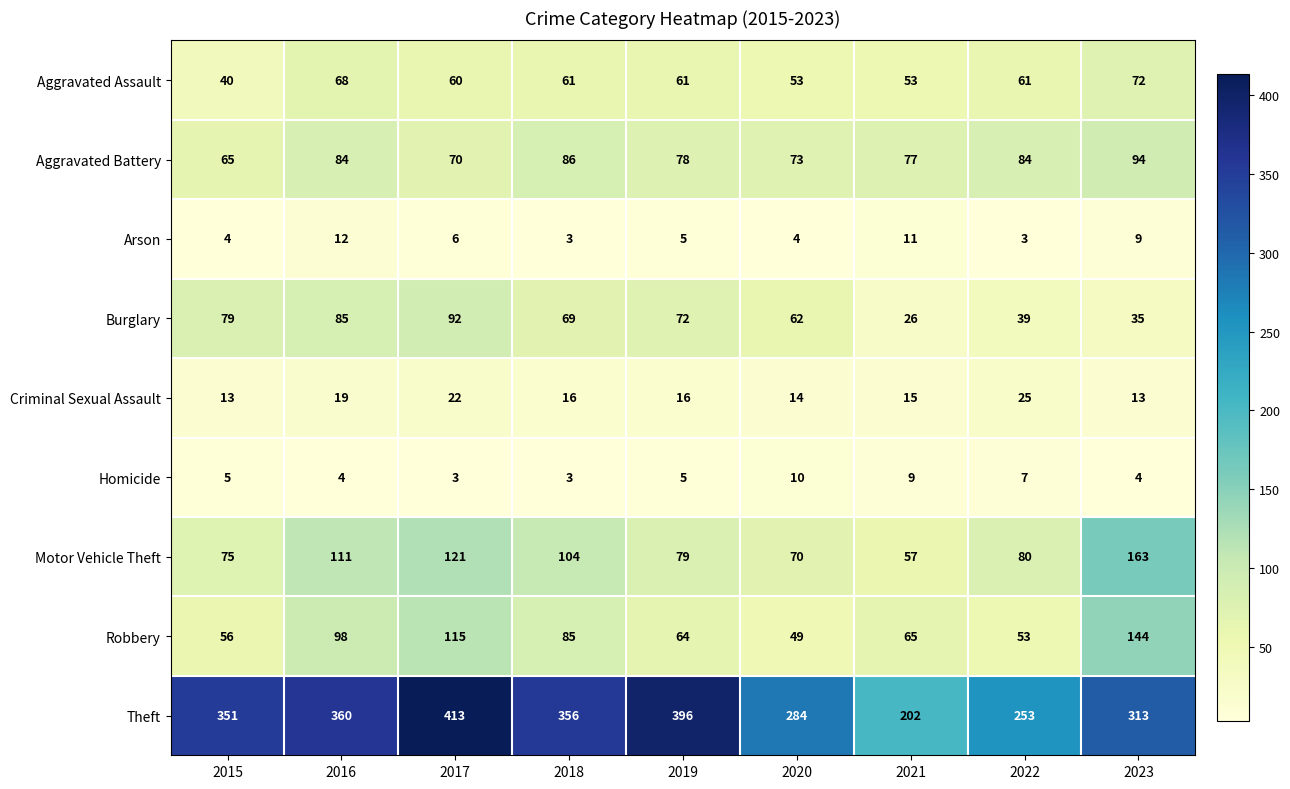

Count the number of categories in the chart.

9